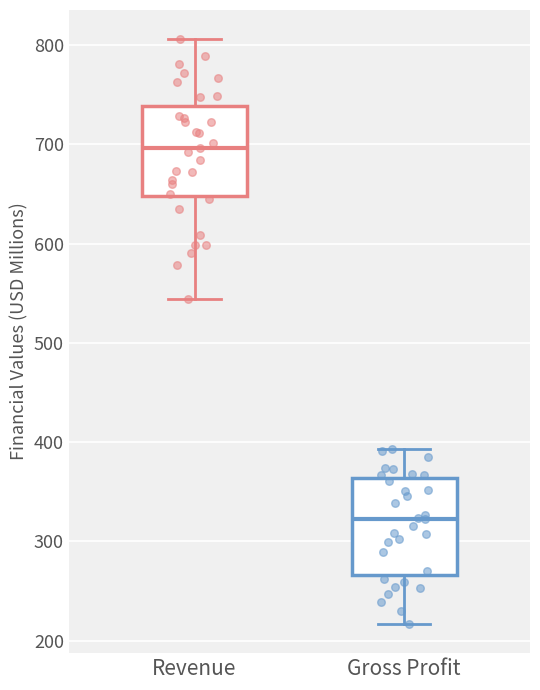

Reading left to right, transcribe this box plot: for each box, give where its median line is, the range the box spans, and where its two whiskers end, as read against the y-axis. The values are not printed on the chart, so give them approximately, as read against the axis.

Revenue: median 700, box 650 to 740, whiskers 540 to 810
Gross Profit: median 320, box 270 to 360, whiskers 220 to 390